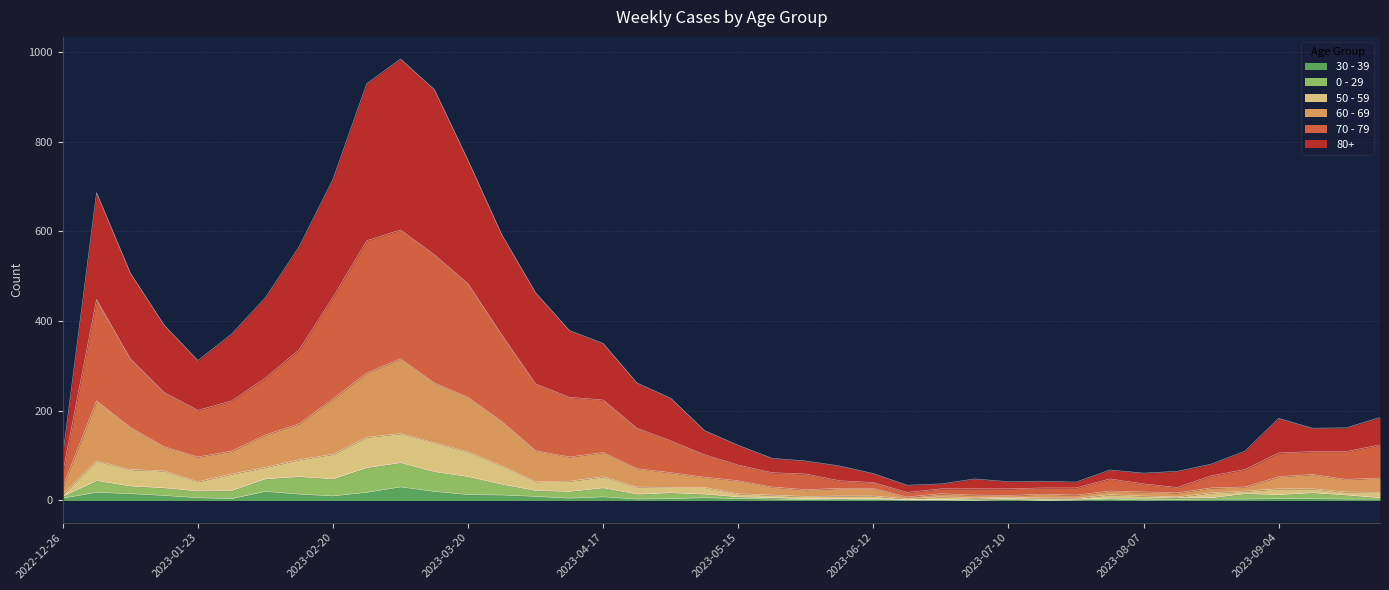

What position from the right is 2023-04-24?

23